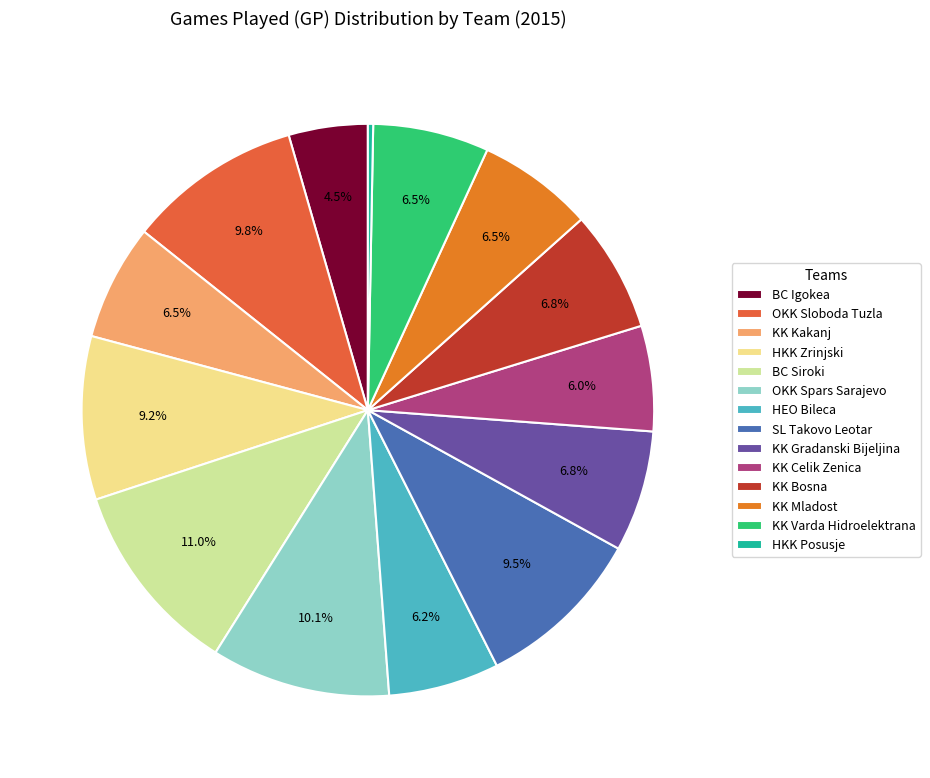

What portion of the pie excludes KK Varda Hidroelektrana?

93.5%